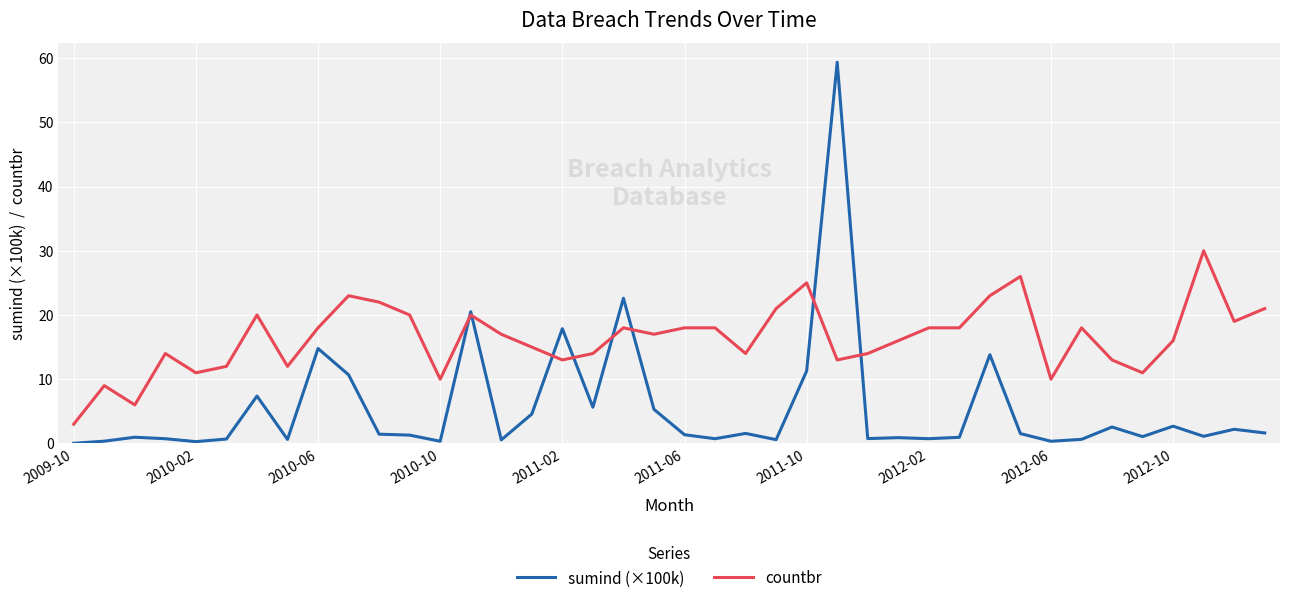

Which series has the largest range (max minus min)?

sumind (×100k)